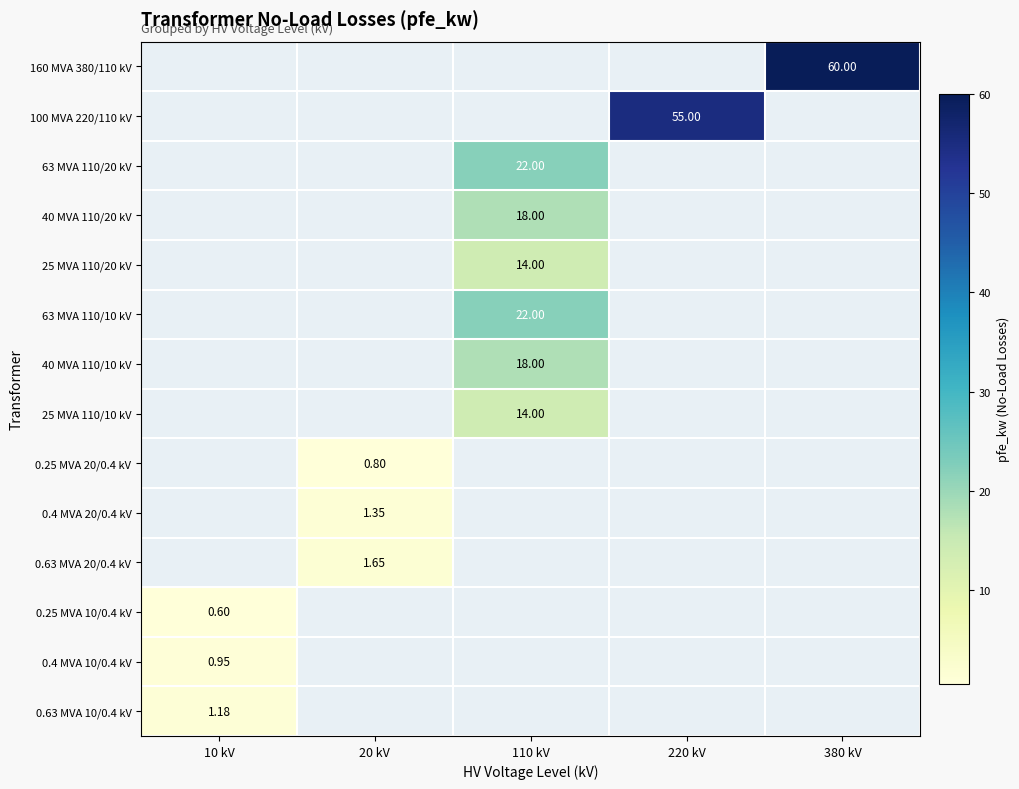

The 0.63 MVA 10/0.4 kV series shows 1.7 at 10 kV. True or false?

False